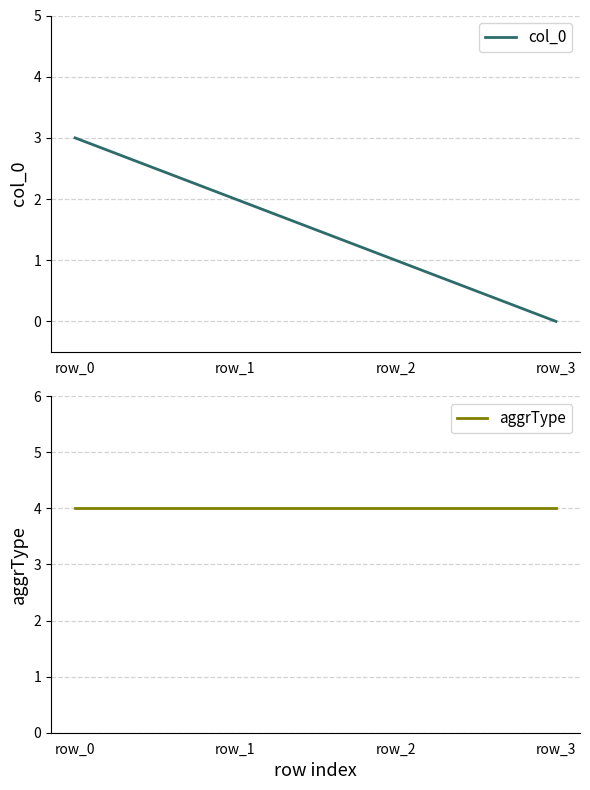

At how many categories does at least one series exceed 1?

4